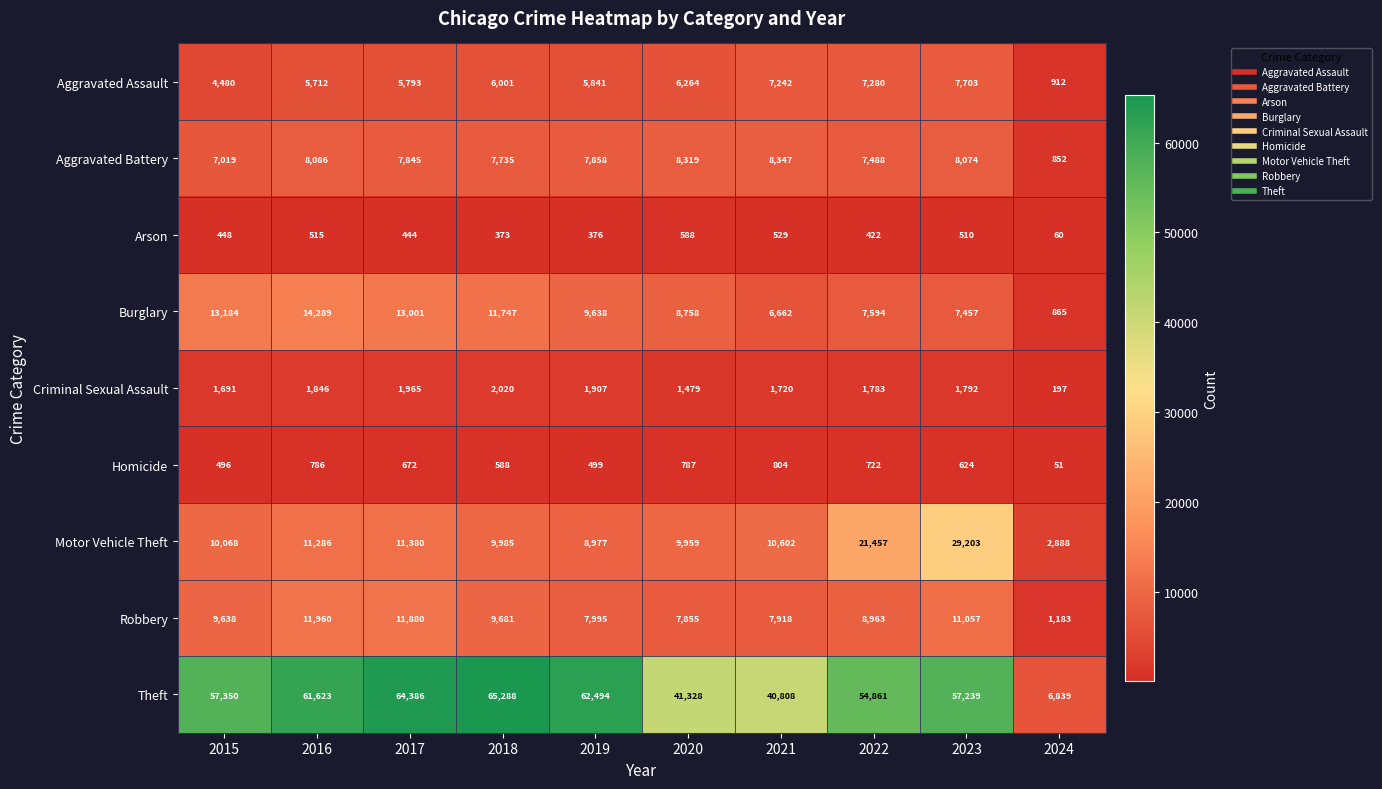

Is it true that Theft equals 28875 at 2020?

False